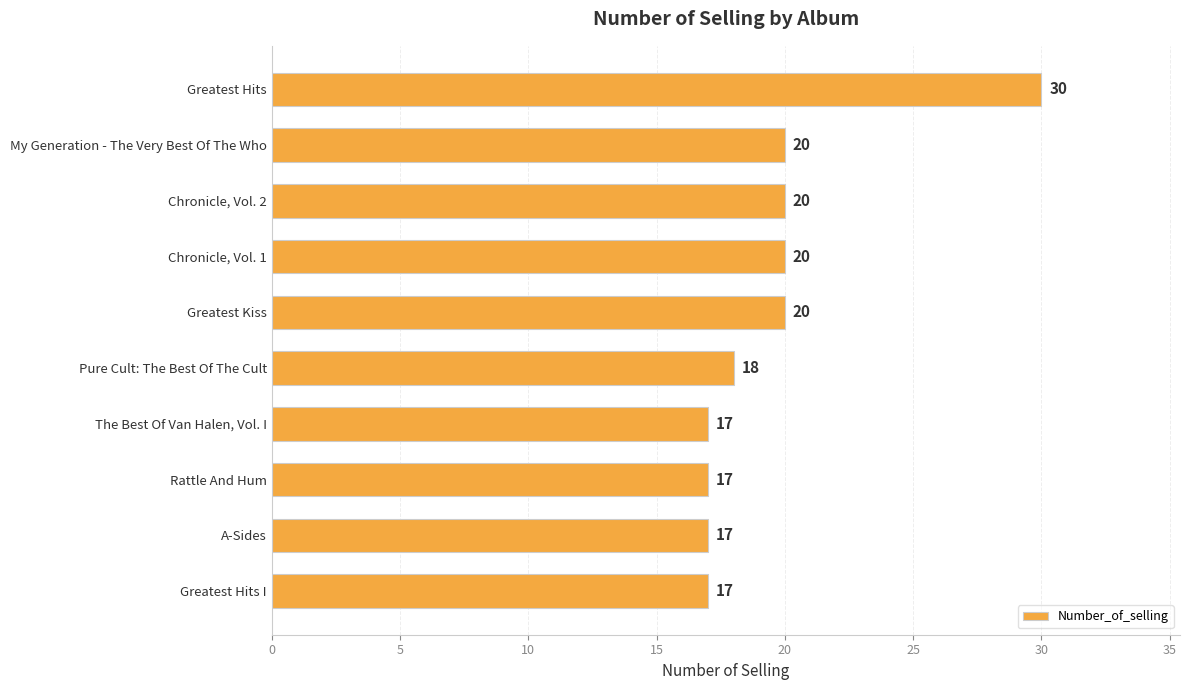

Reading top to bottom, extract all data points from this chart.

Greatest Hits=30	My Generation - The Very Best Of The Who=20	Chronicle, Vol. 2=20	Chronicle, Vol. 1=20	Greatest Kiss=20	Pure Cult: The Best Of The Cult=18	The Best Of Van Halen, Vol. I=17	Rattle And Hum=17	A-Sides=17	Greatest Hits I=17